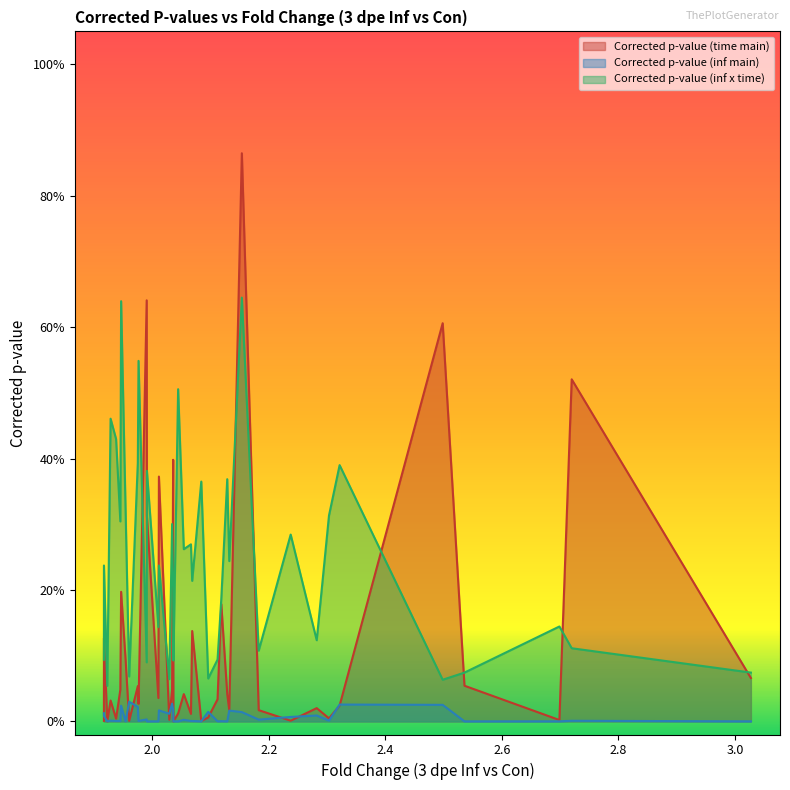

What is the value of the Corrected p-value (inf x time) point at the 29th from the left?

0.1